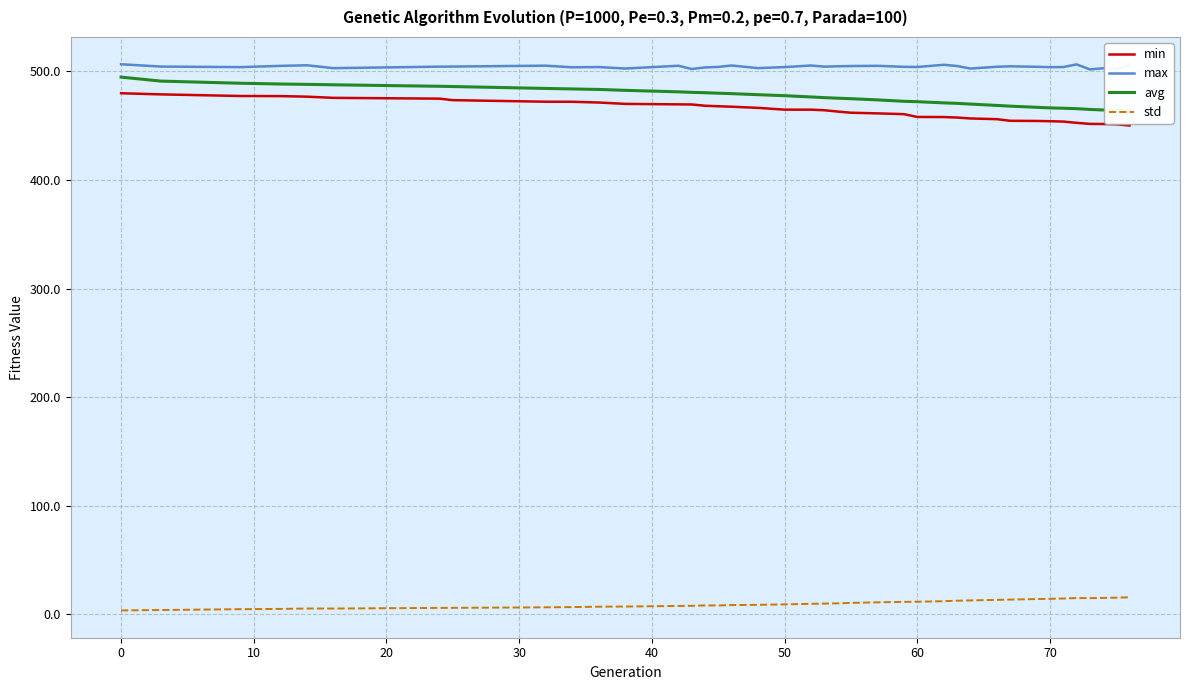

What is the minimum value for min?

450.1